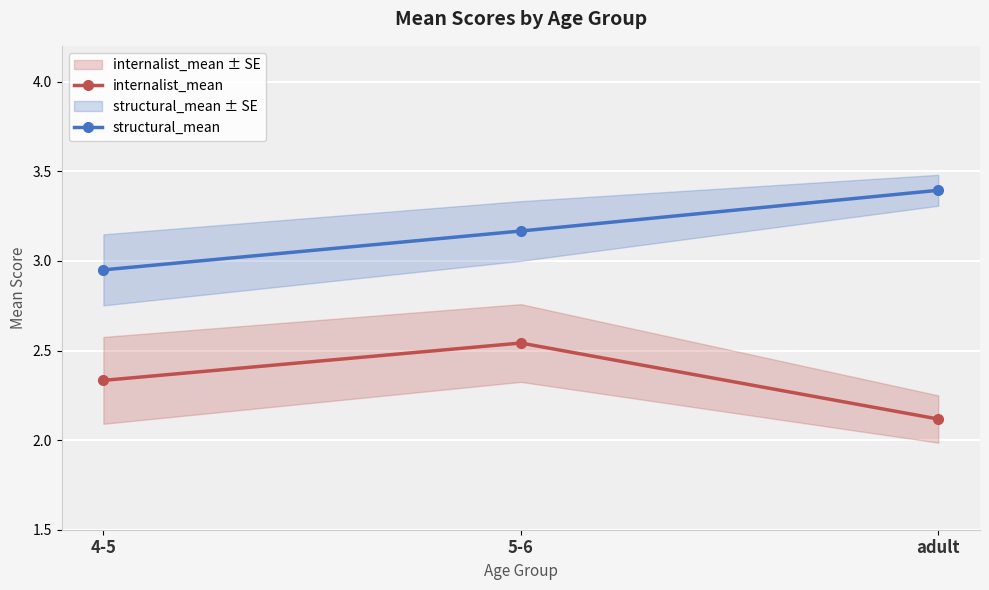

What is the value of the structural_mean point at the 3rd from the left?

3.4